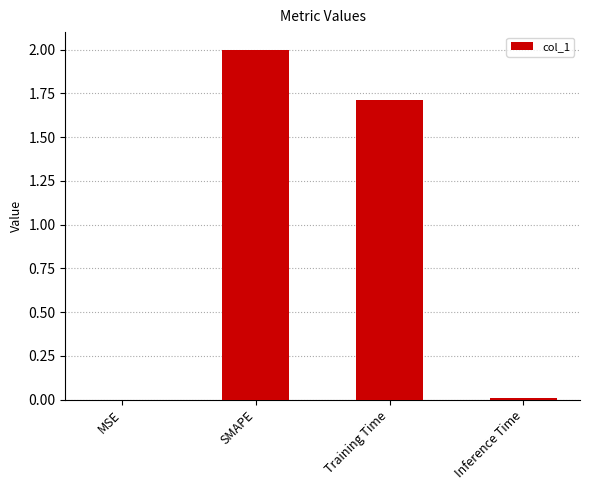

What is the sum of all values?

3.7